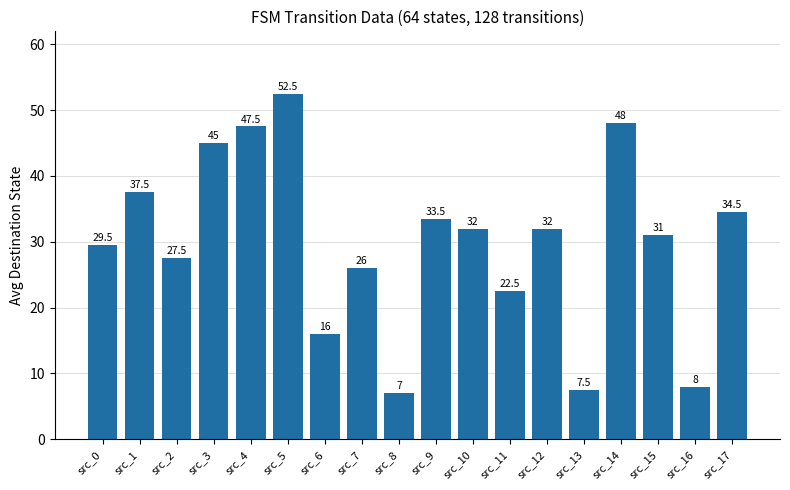

What is the change in value from src_14 to src_16?

-40.0